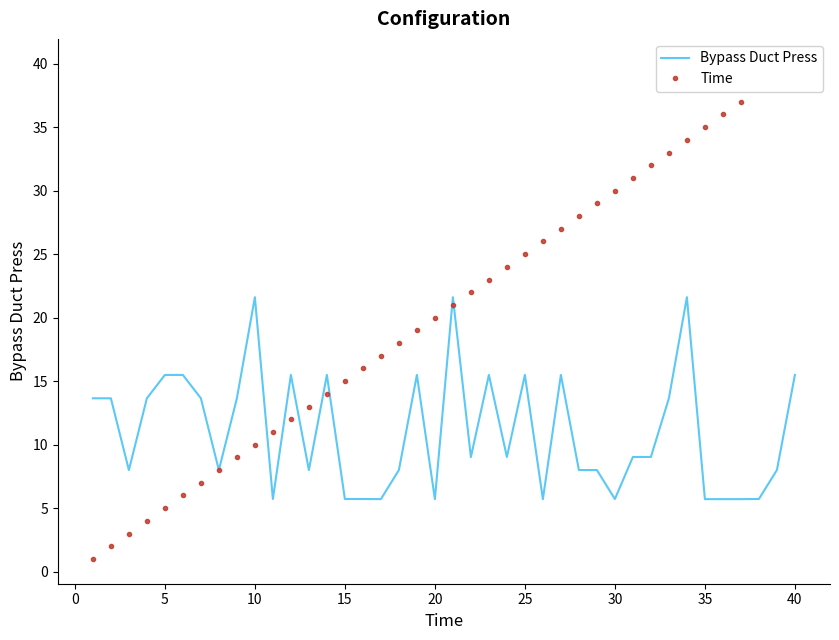

List the series in order of their peak value, highest first.

Time, Bypass Duct Press